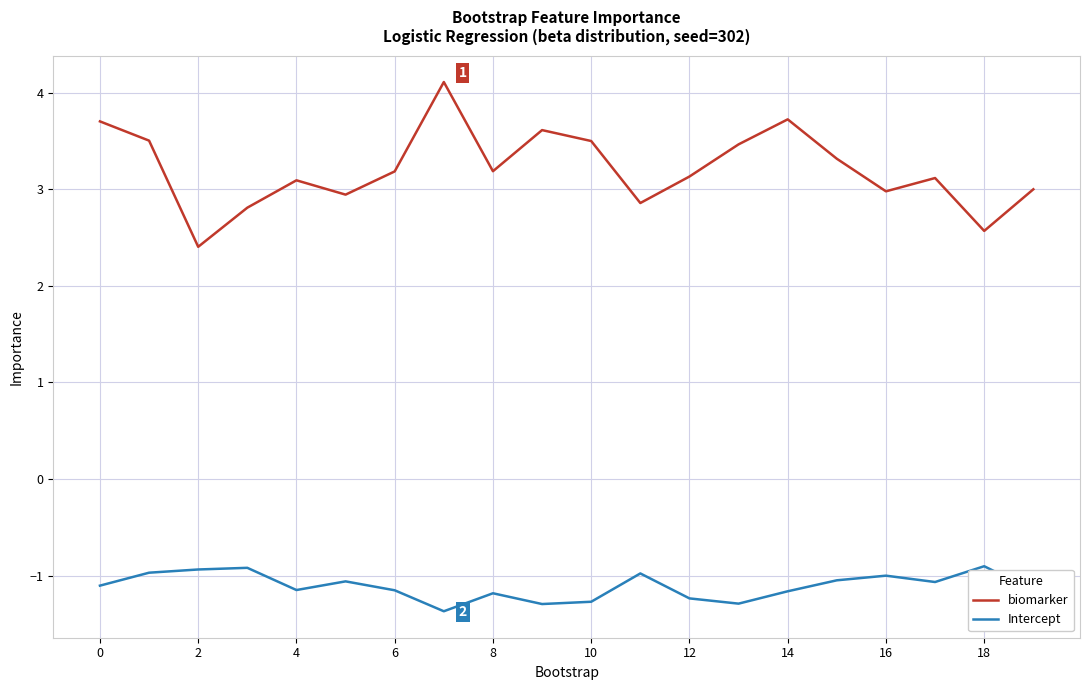

What is the lowest value of the Intercept series?

-1.4